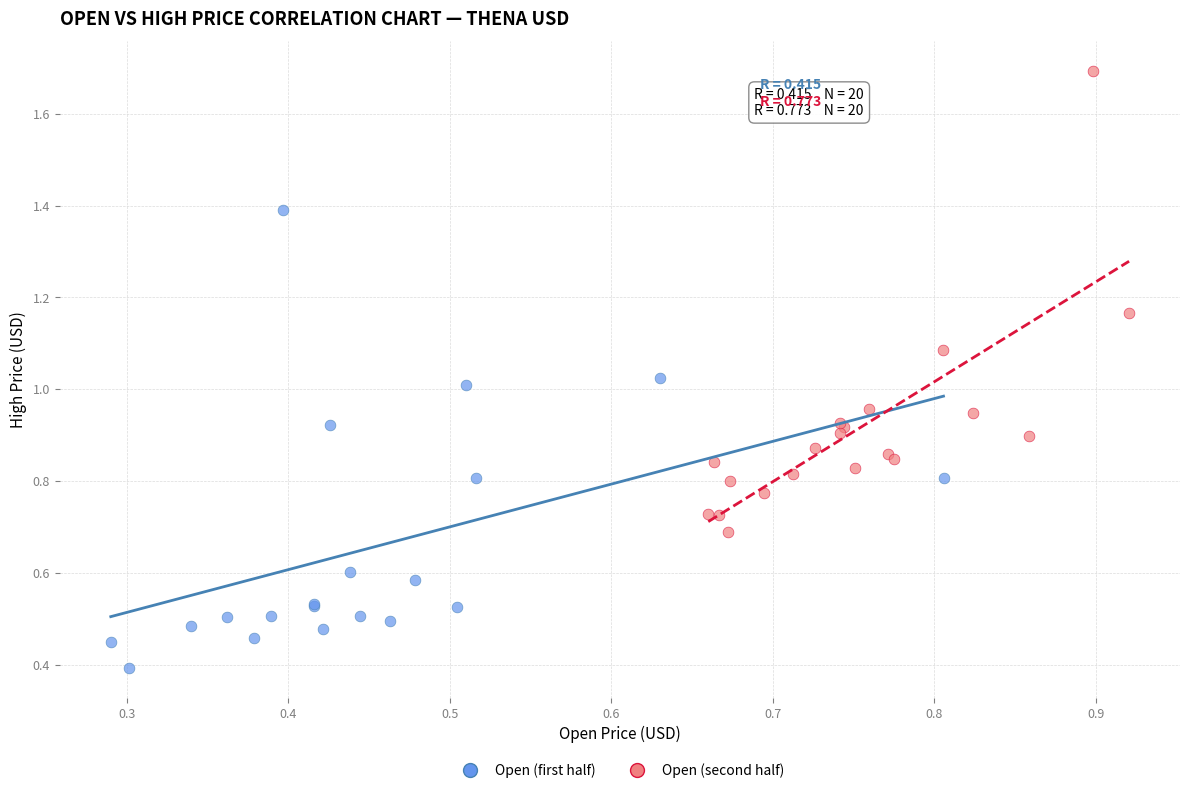

Which series reaches the minimum Y coordinate?

Open (first half)